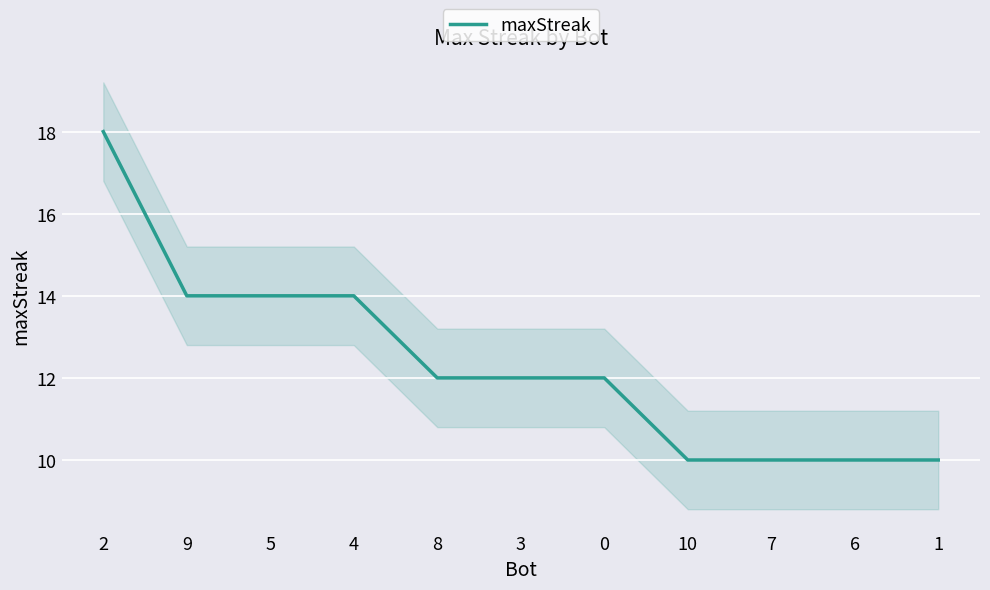

What is the change in value from 0 to 7?

-2